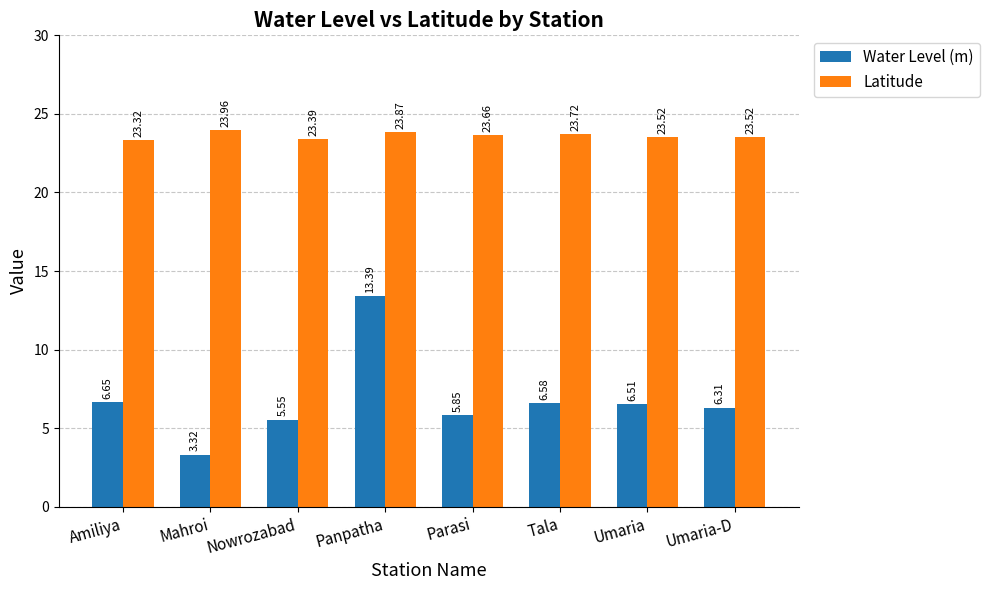

Which series changed the most between Nowrozabad and Parasi?

Water Level (m)